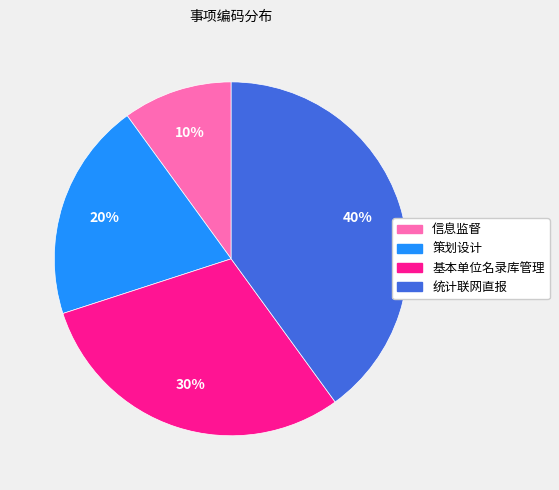

The 基本单位名录库管理 slice represents 22% of the pie. True or false?

False